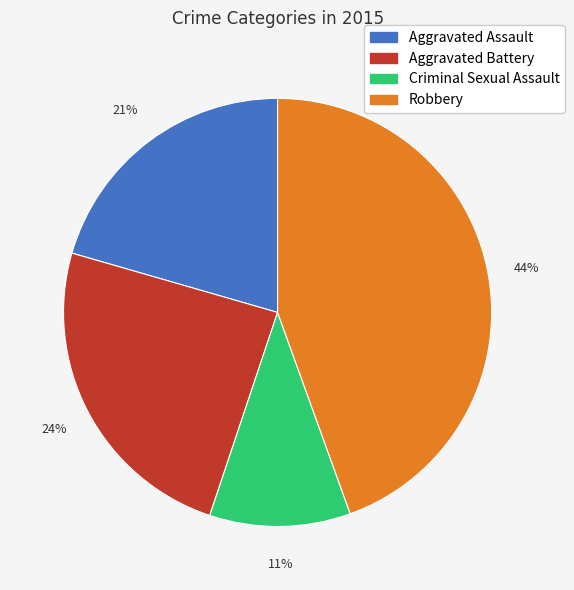

Count the number of slices in the pie.

4